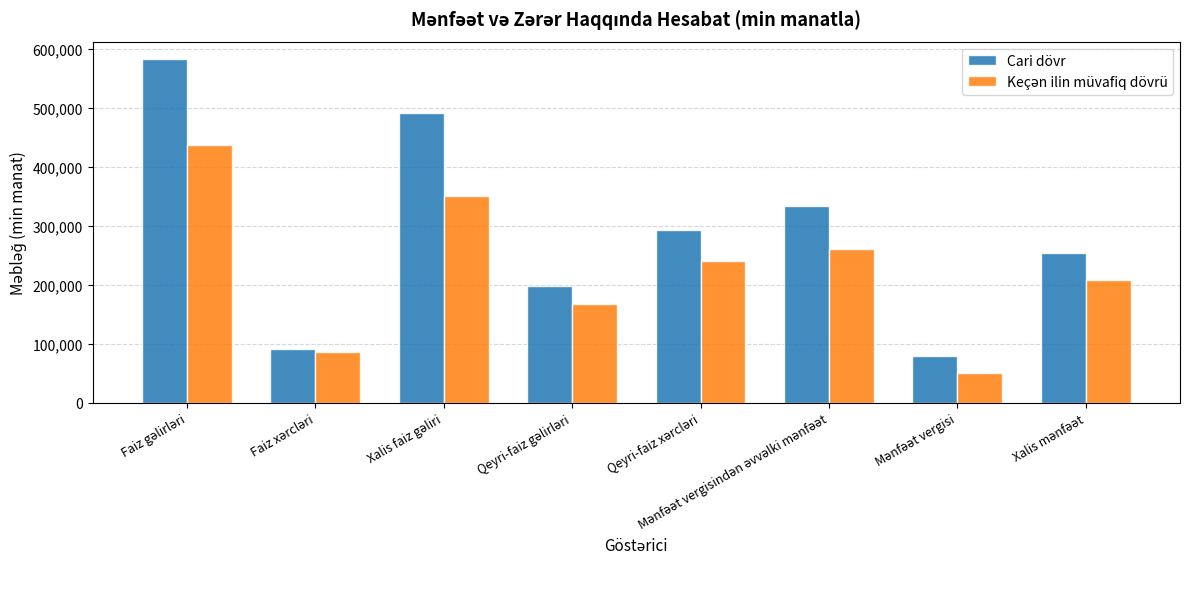

Which series has the largest total across all categories?

Cari dövr